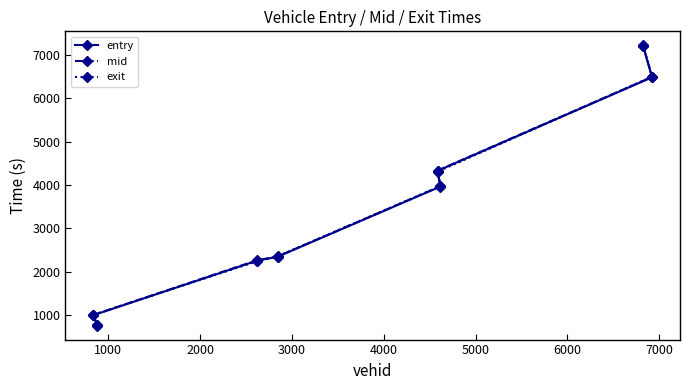

At how many categories does at least one series exceed 1880?

6